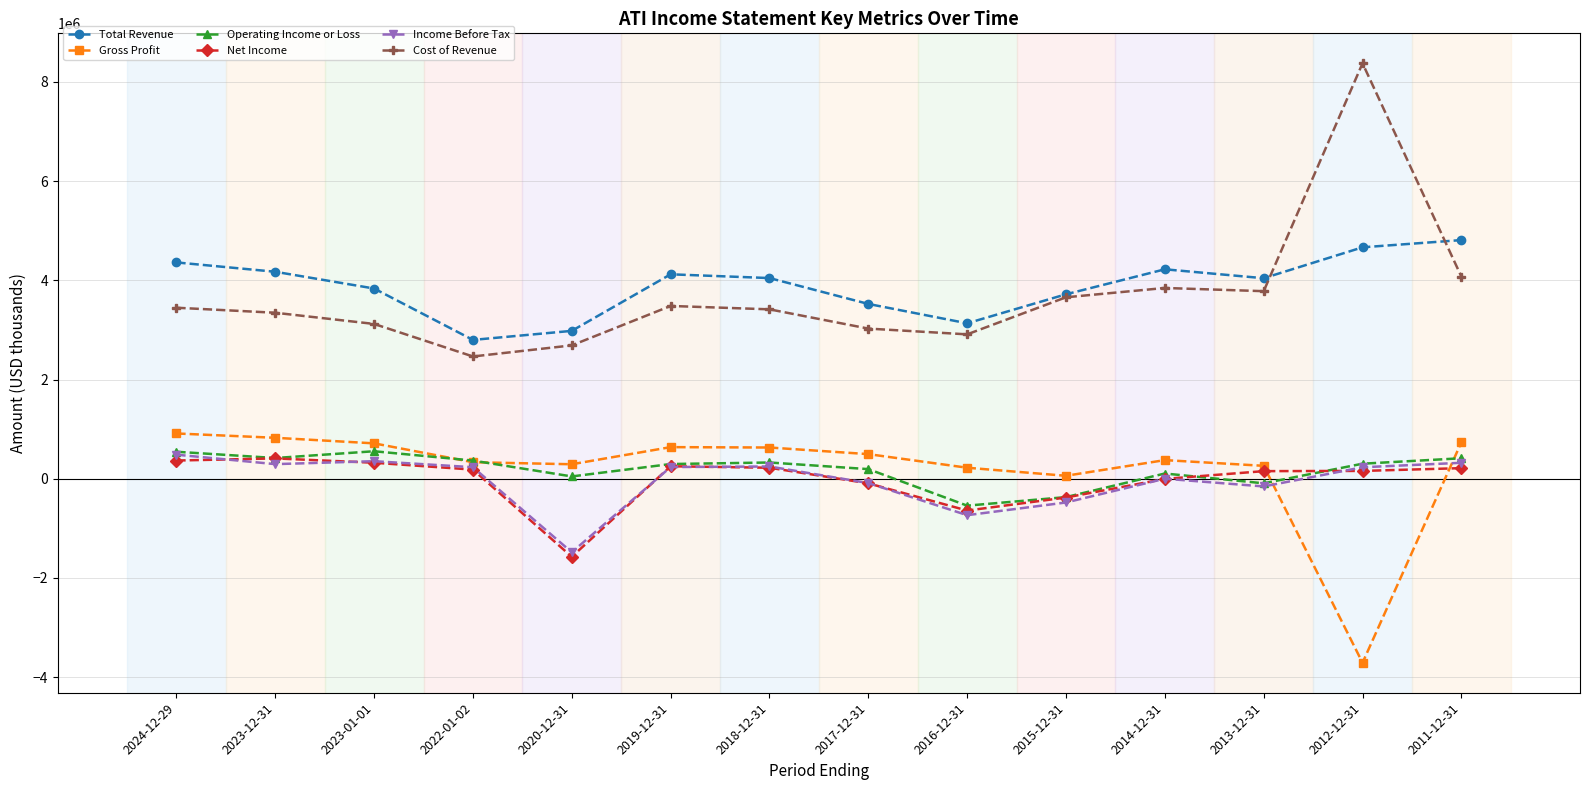

What is the minimum value shown in the chart?

-3709600